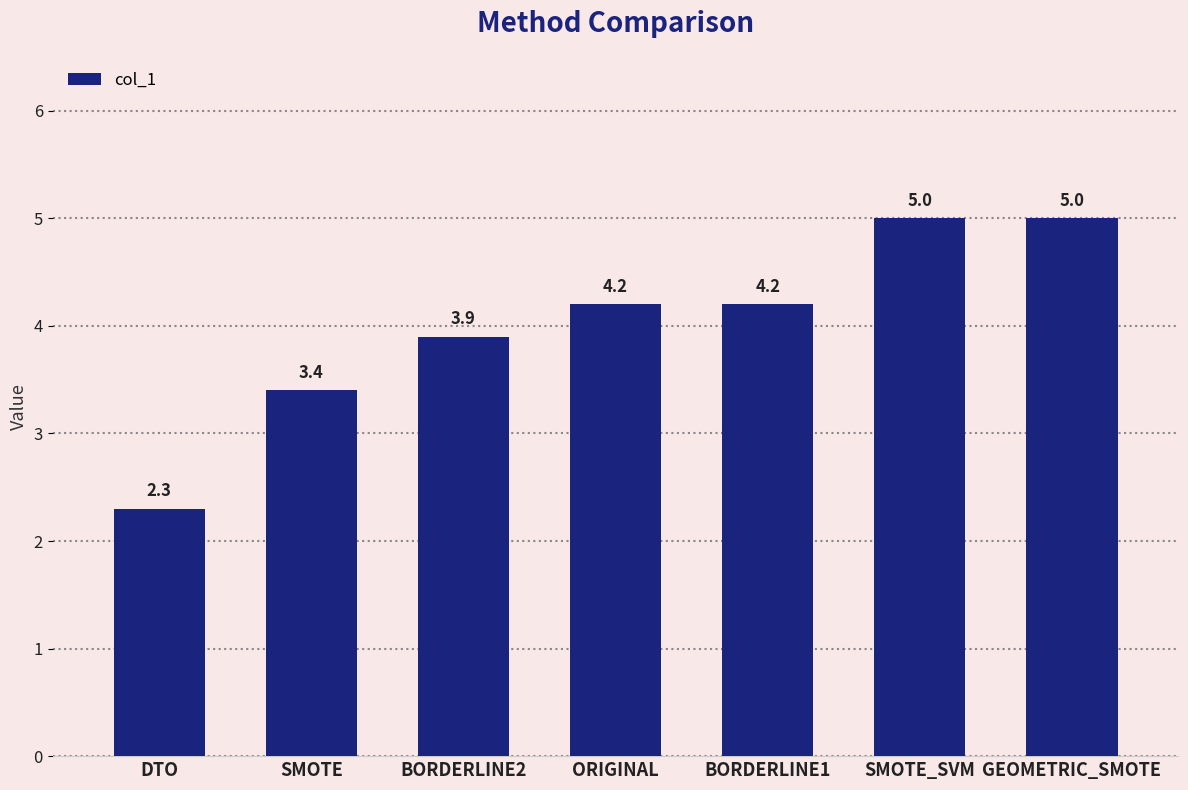

What is the value of the 2nd bar from the left?

3.4